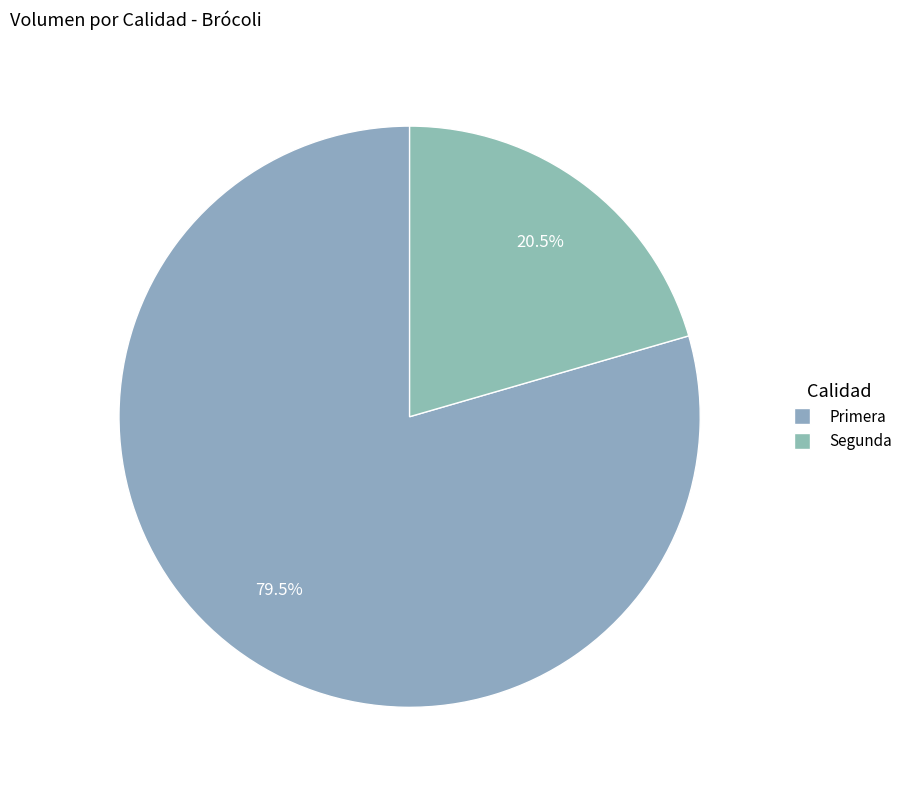

Approximately how many times larger is the value at Primera compared to Segunda?

3.9